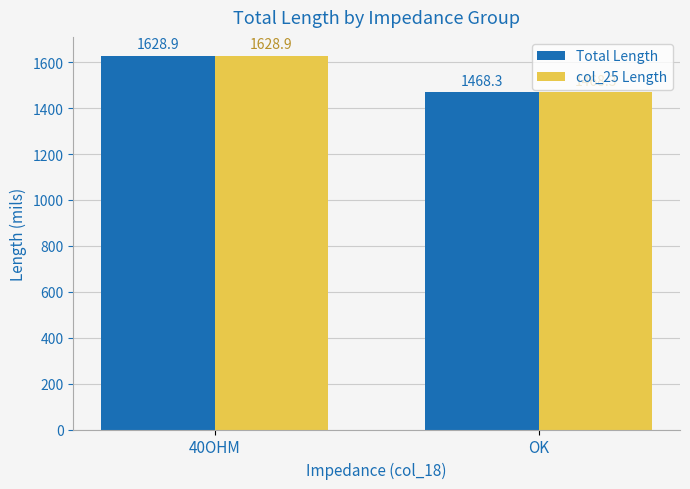

What is the sum of all Total Length values?

3097.2